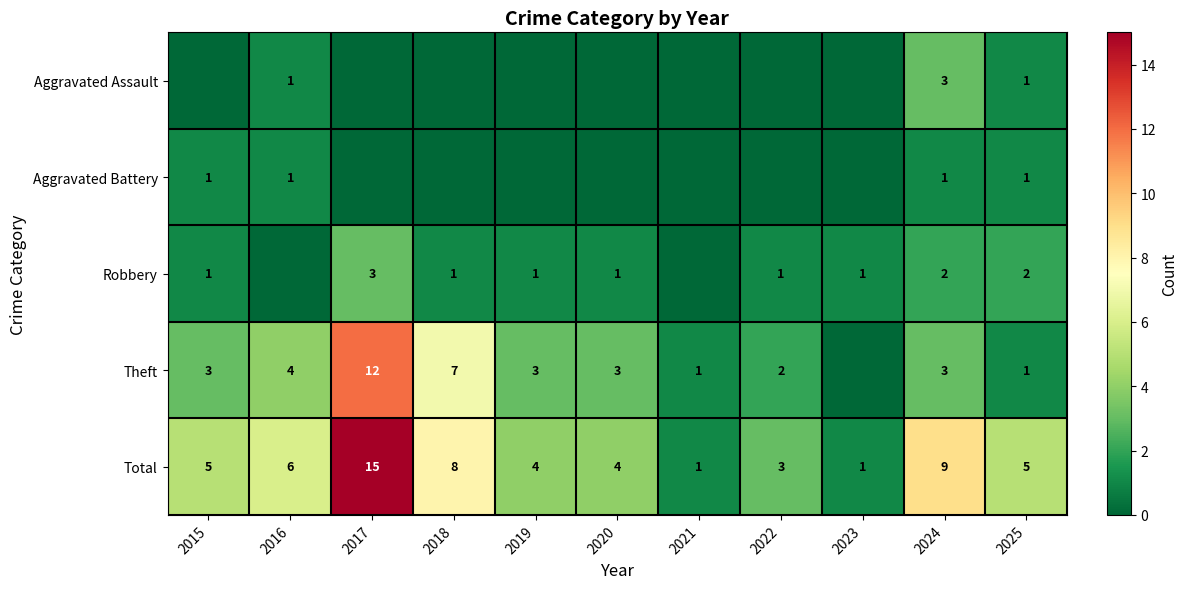

At which category is the sum across all series the highest?

2017